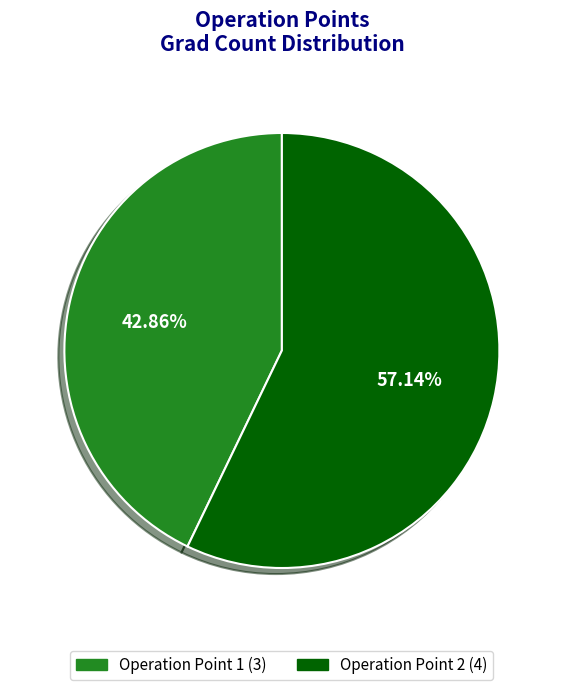

Which has a higher value, Operation Point 1 (3) or Operation Point 2 (4)?

Operation Point 2 (4)